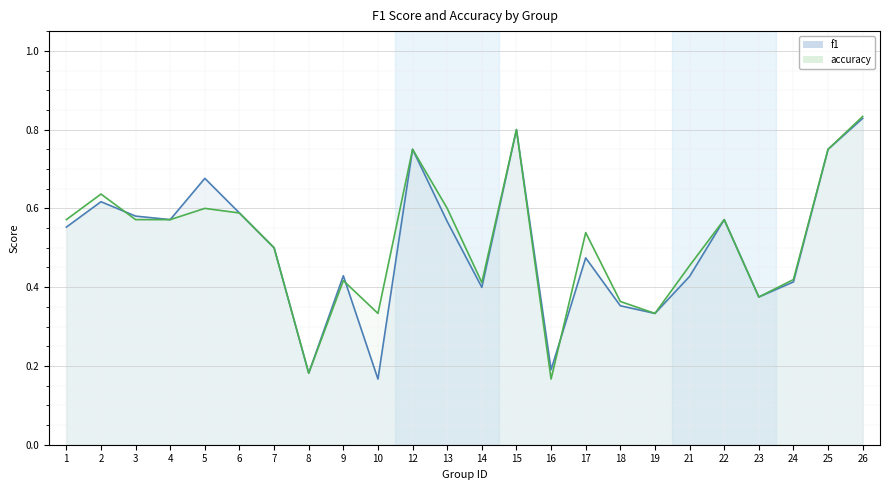

How many categories are shown in the chart?

24